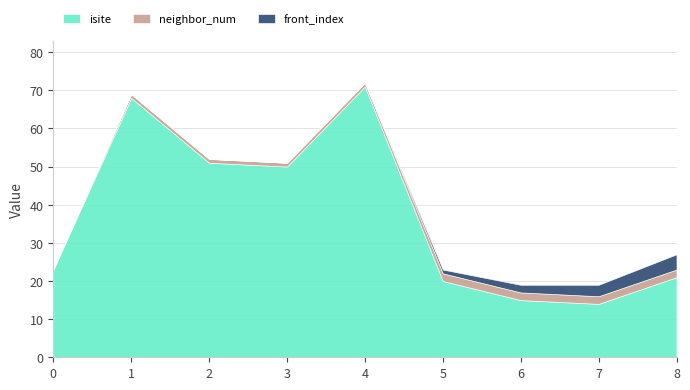

Where is isite nearest to the value 42?

3